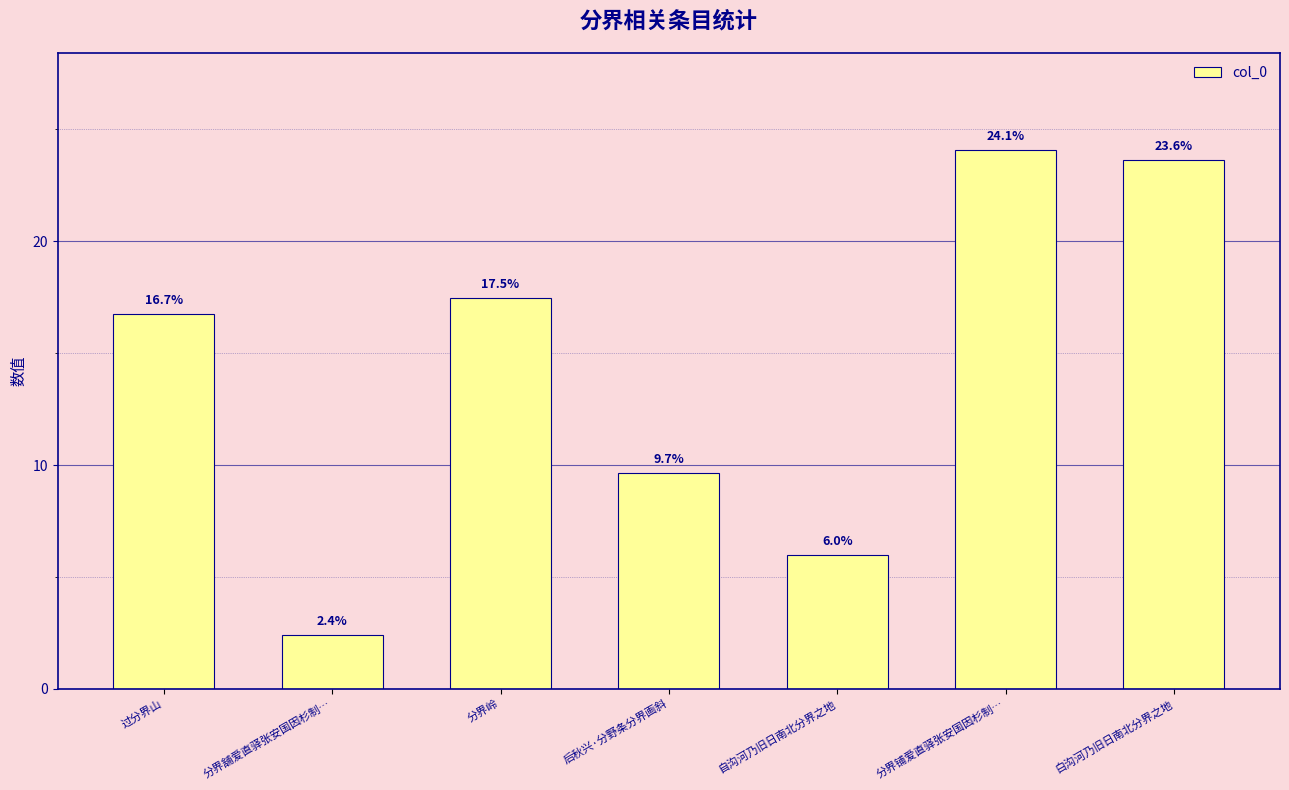

Which has a higher value, 分界岭 or 分界舖爱直驿张安国因杉制…?

分界岭